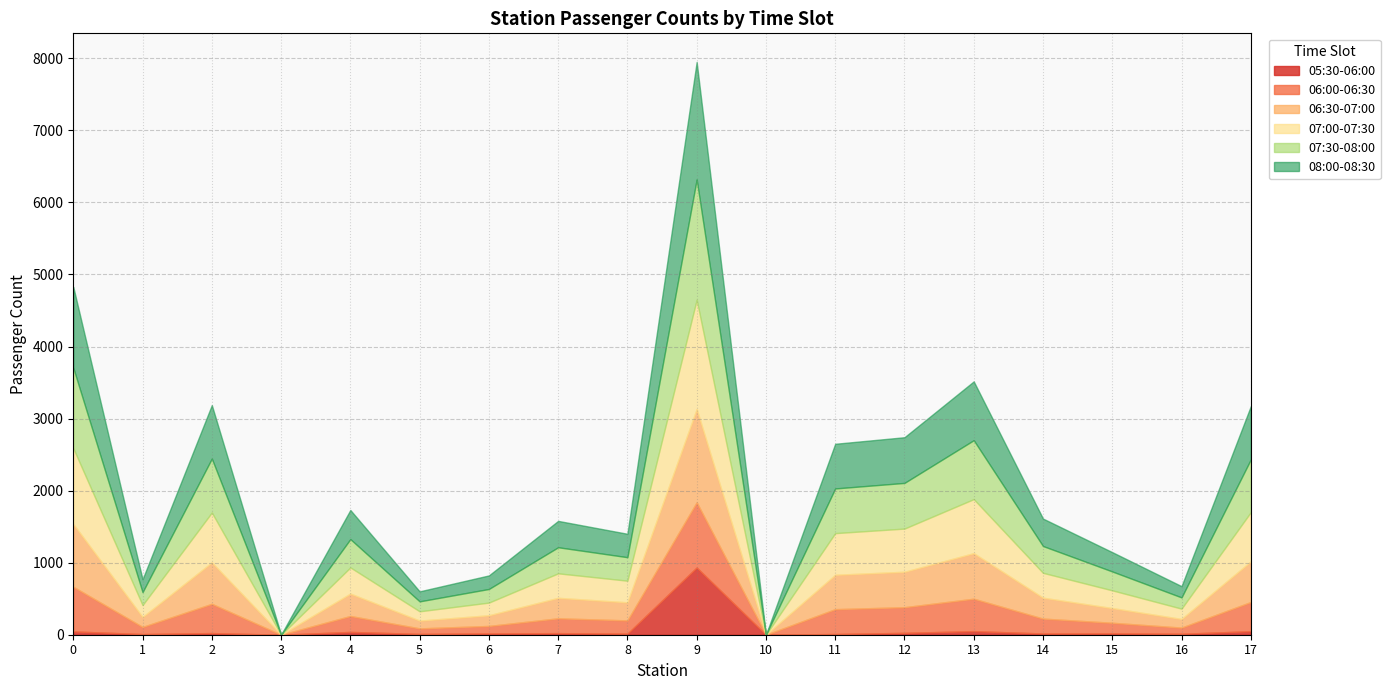

How many categories are shown in the chart?

18